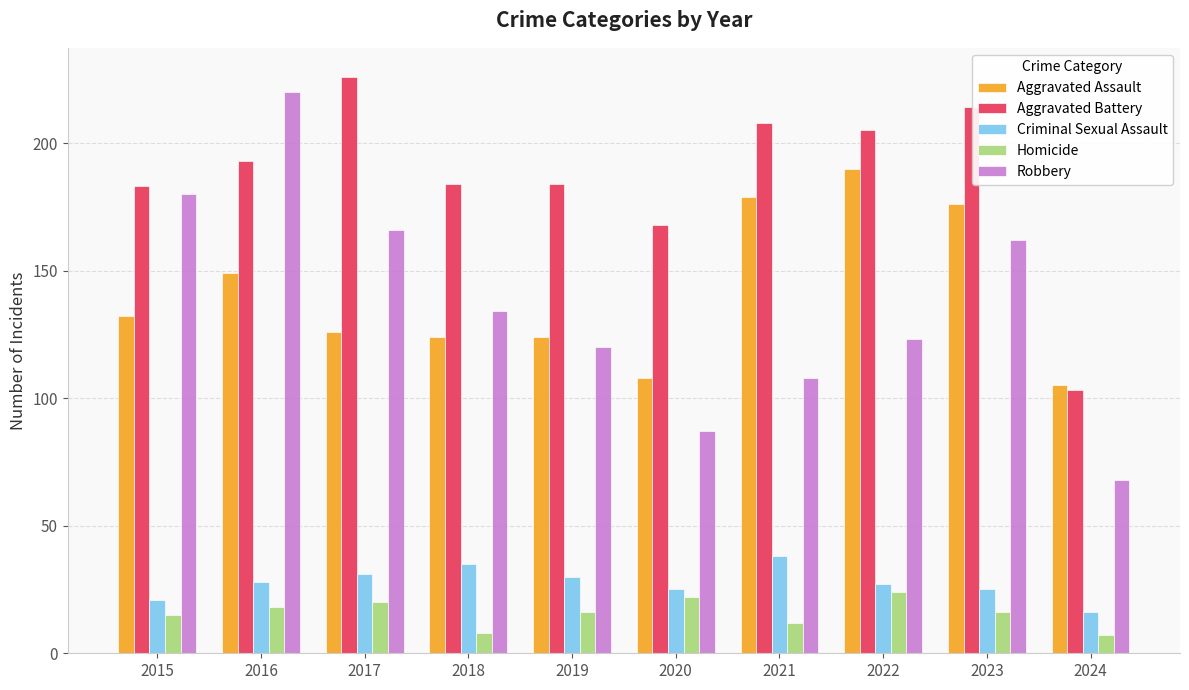

Reading right to left, list all the values displayed in this chart.

Aggravated Assault: 2024=105	2023=176	2022=190	2021=179	2020=108	2019=124	2018=124	2017=126	2016=149	2015=132
Aggravated Battery: 2024=103	2023=214	2022=205	2021=208	2020=168	2019=184	2018=184	2017=226	2016=193	2015=183
Criminal Sexual Assault: 2024=16	2023=25	2022=27	2021=38	2020=25	2019=30	2018=35	2017=31	2016=28	2015=21
Homicide: 2024=7	2023=16	2022=24	2021=12	2020=22	2019=16	2018=8	2017=20	2016=18	2015=15
Robbery: 2024=68	2023=162	2022=123	2021=108	2020=87	2019=120	2018=134	2017=166	2016=220	2015=180